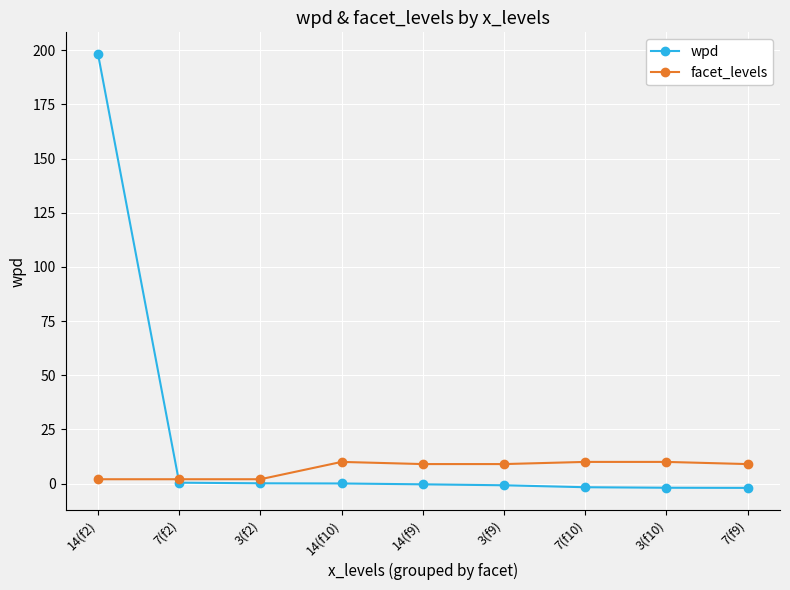

Which category has the highest value across all series?

14(f2)